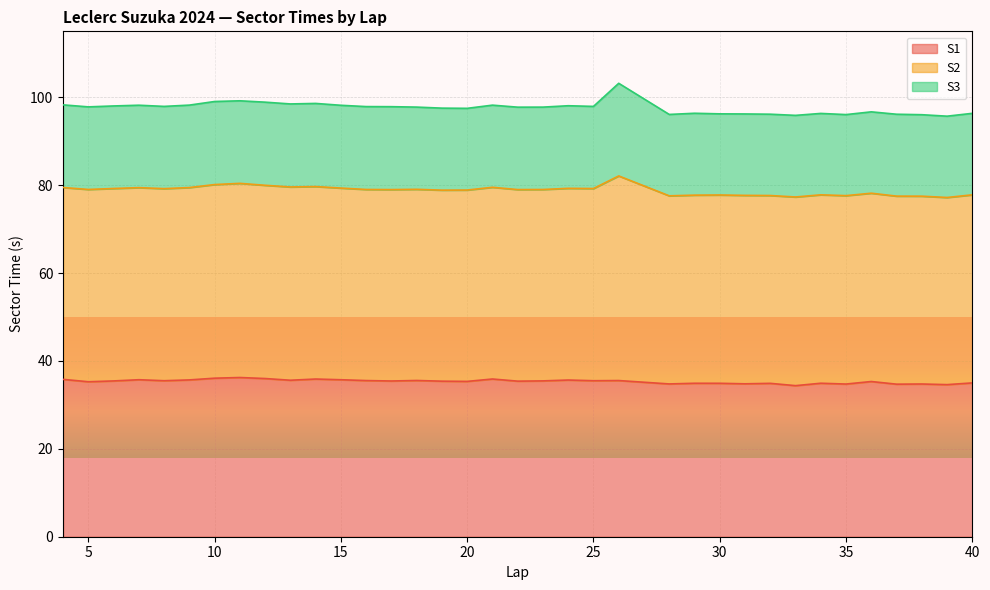

True or false: S2 and S1 intersect in this chart.

False